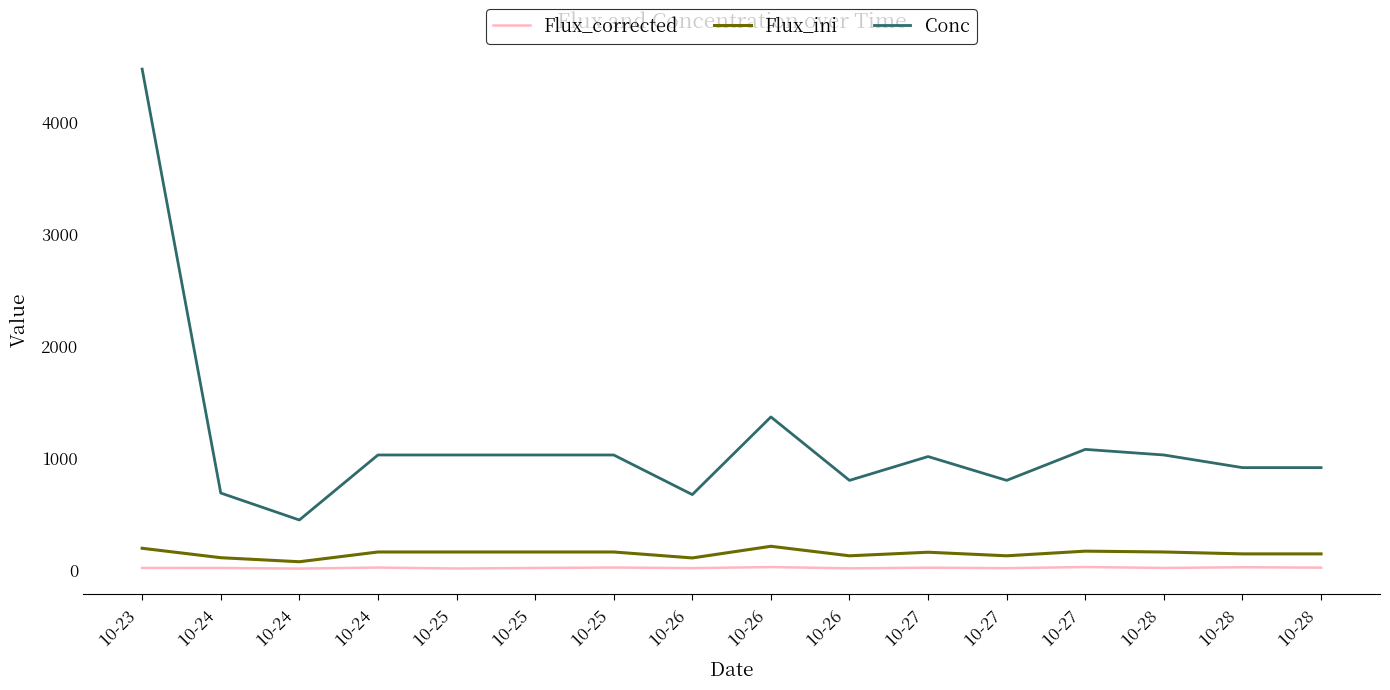

What is the label of the 6th point from the left?

10-25 